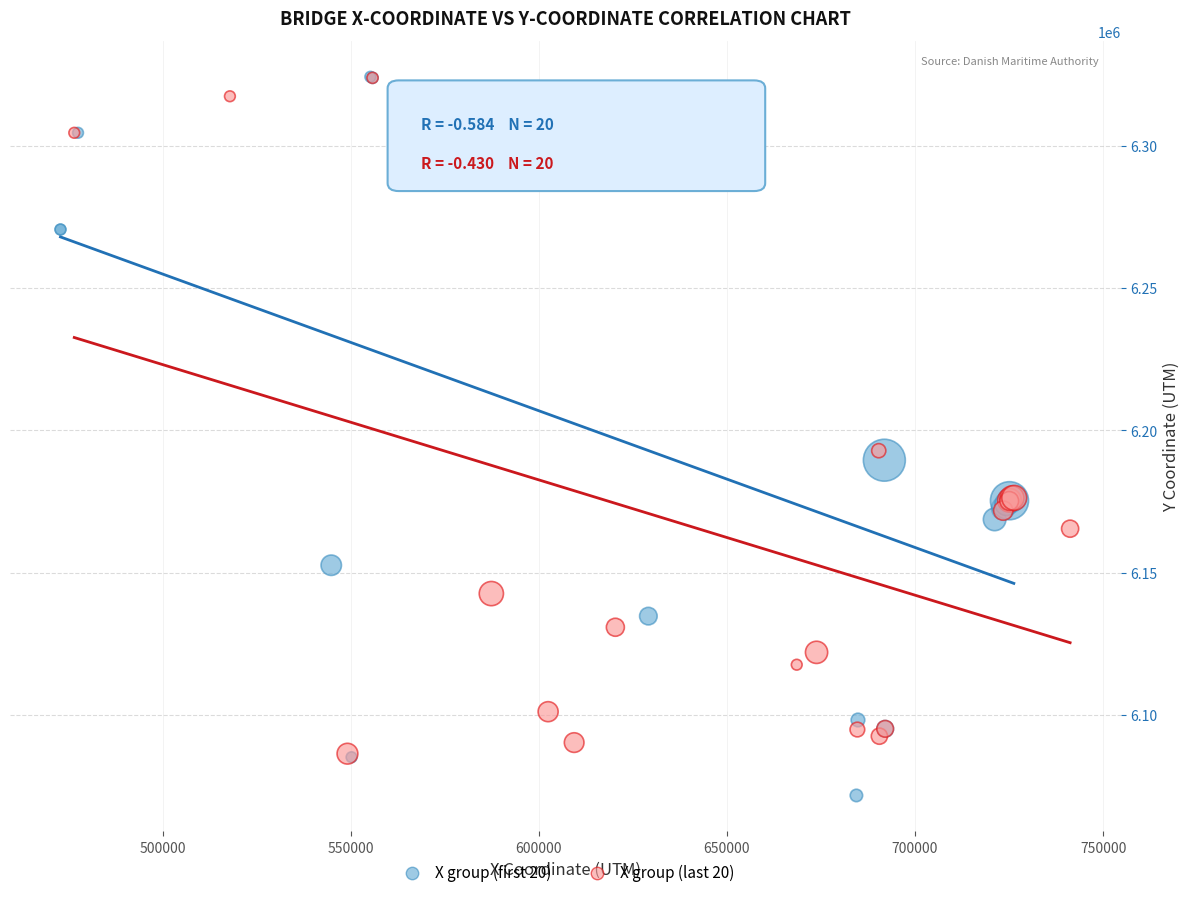

Which series has the widest spread of Y values?

X group (first 20)